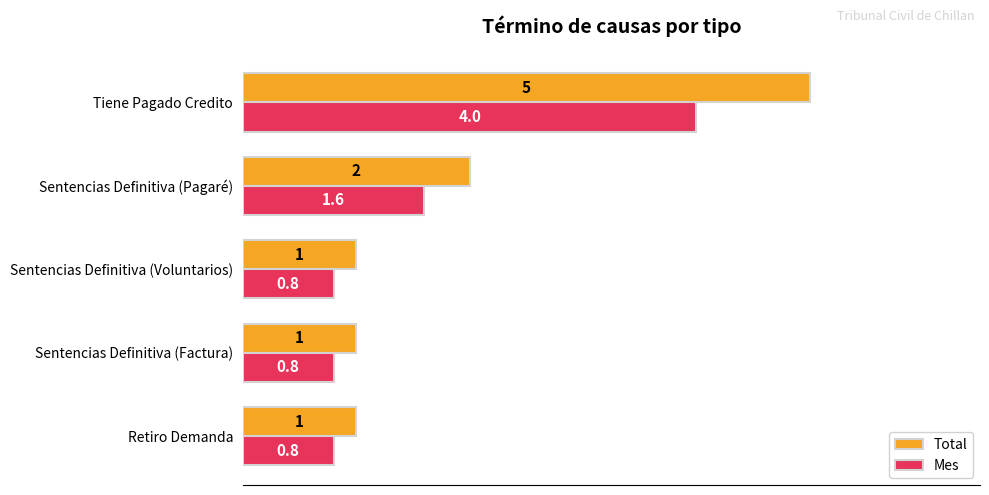

Which series has the largest range (max minus min)?

Total